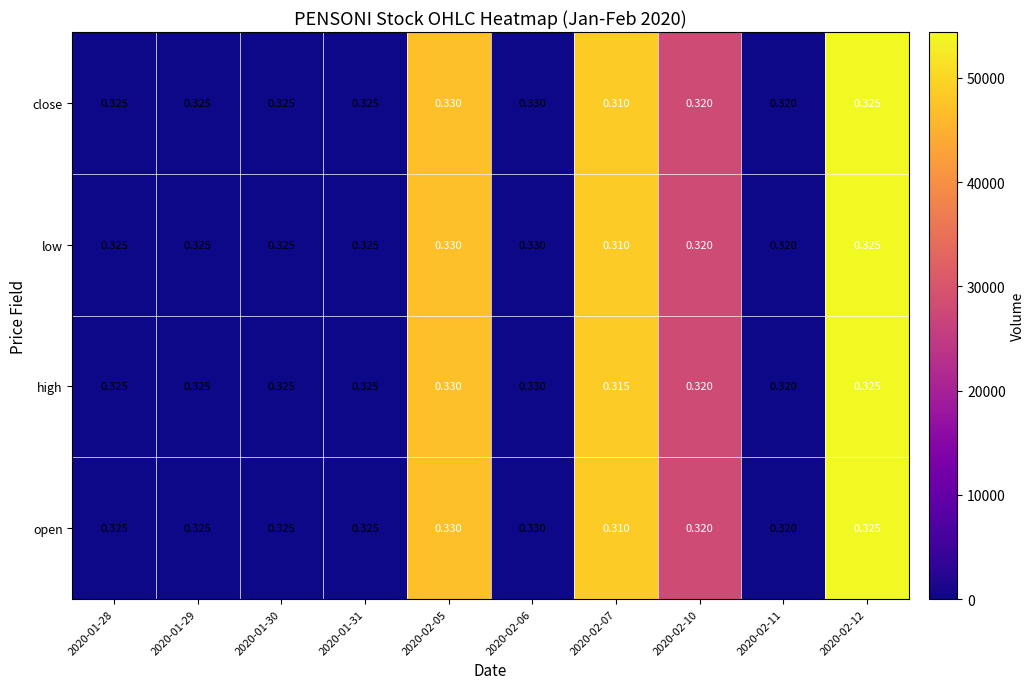

Which series has the largest total across all categories?

high